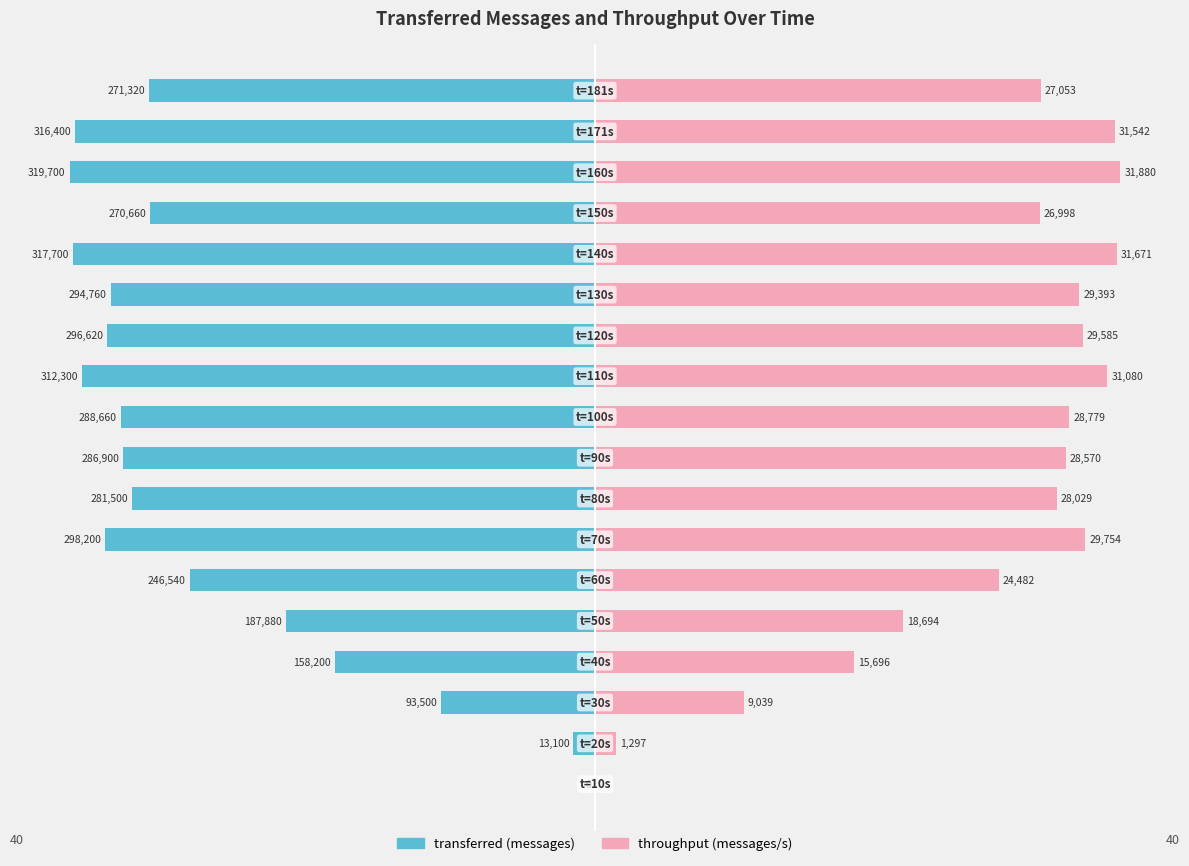

How many bars are there in each group?

2